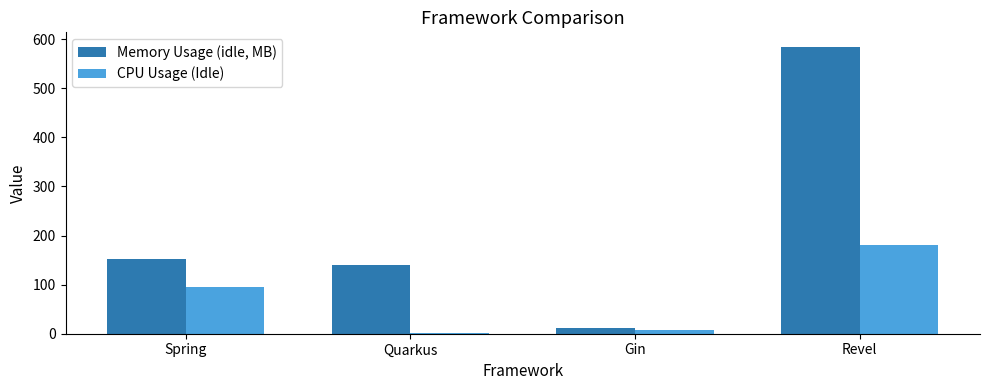

What is the difference between the maximum and minimum values in the Memory Usage (idle, MB) series?

573.7